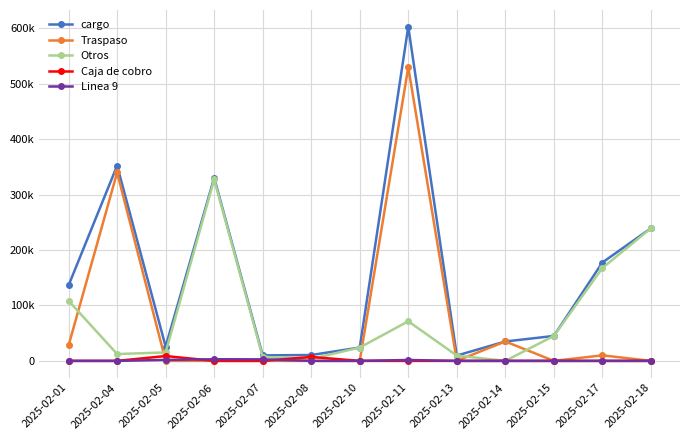

What is the sum of all Caja de cobro values?

15801.0